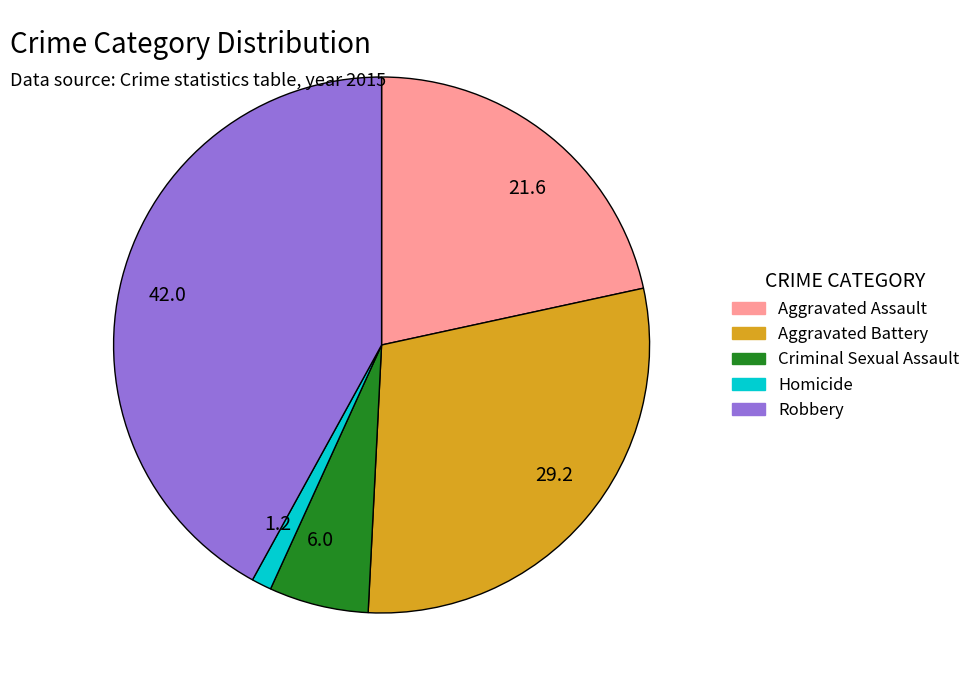

Count the number of slices in the pie.

5